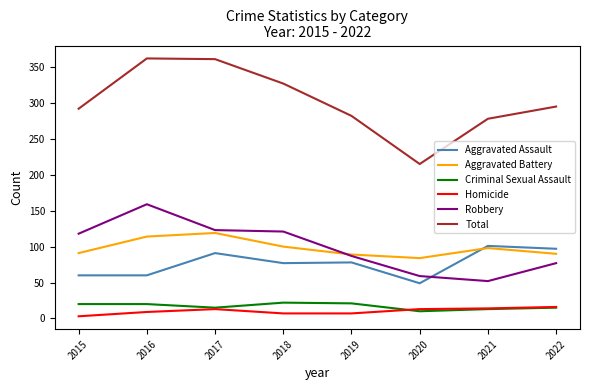

At 2015, list the series in order from smallest to largest.

Homicide, Criminal Sexual Assault, Aggravated Assault, Aggravated Battery, Robbery, Total